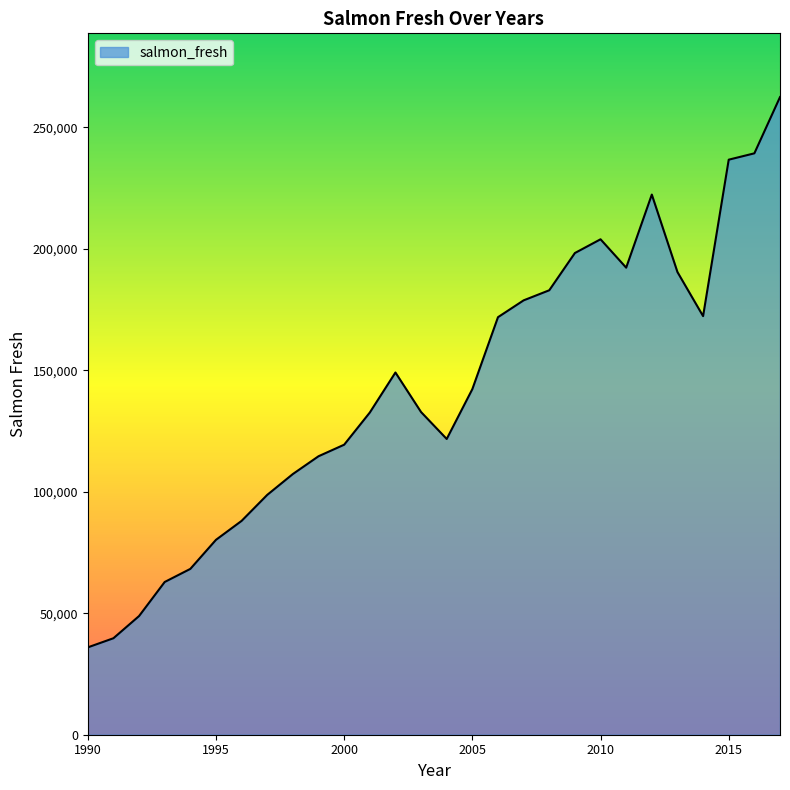

What is the minimum value shown in the chart?

35946.9